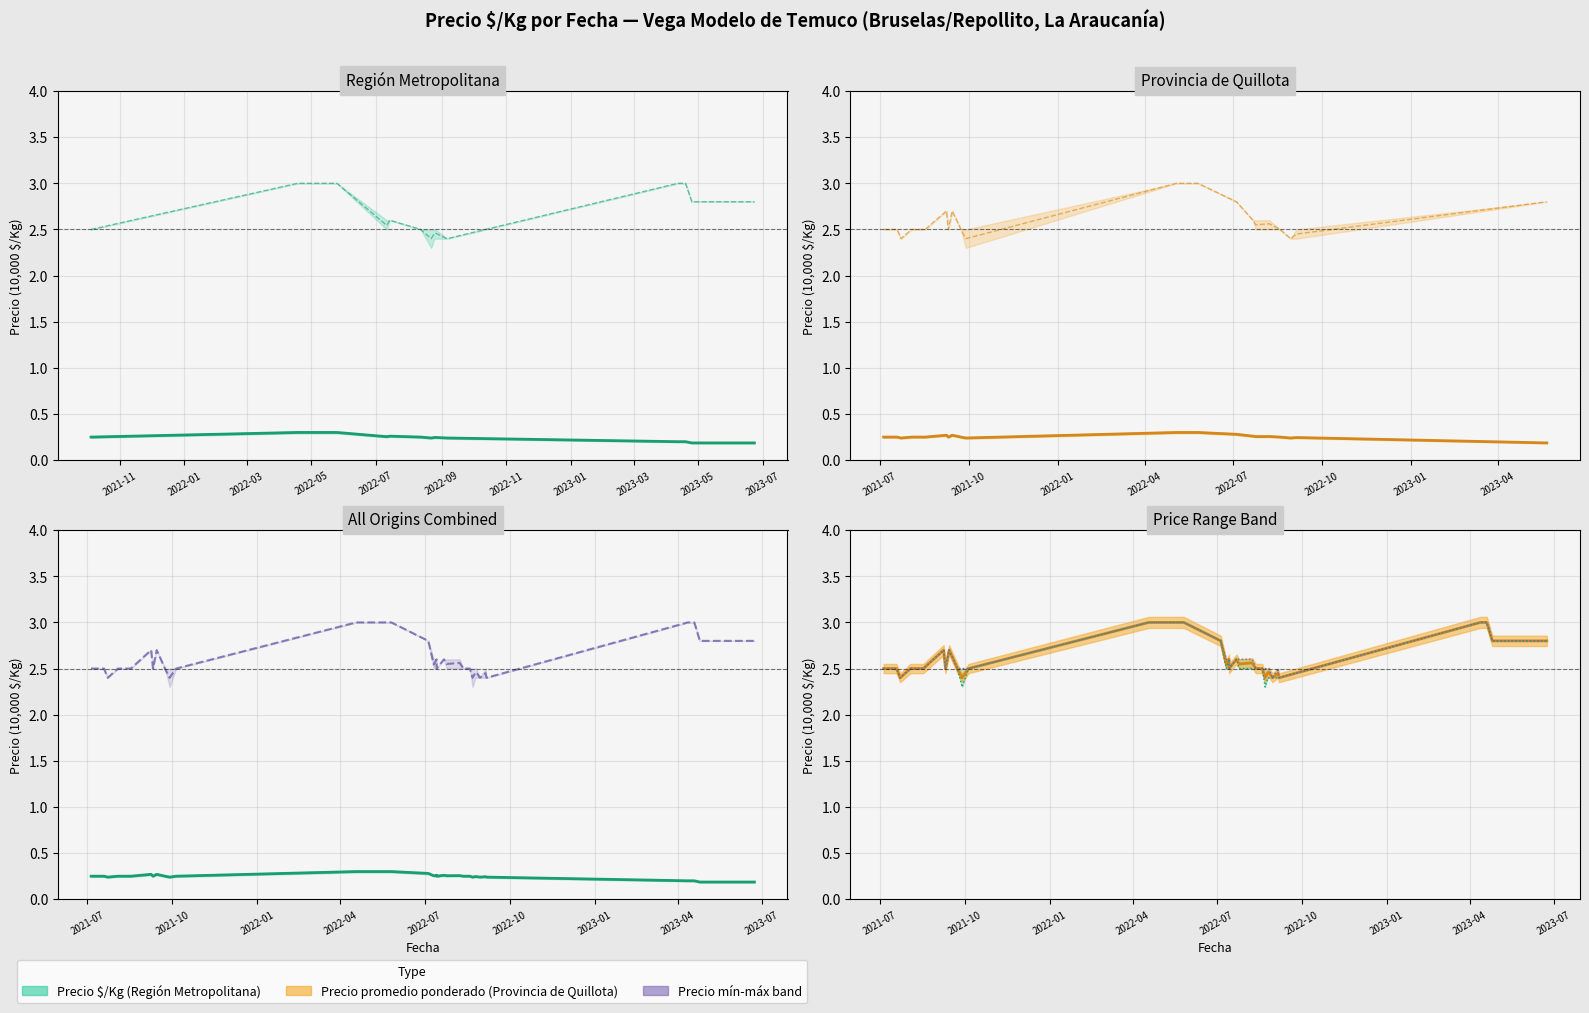

In Precio mínimo, how many points are lower than both neighbors (excluding endpoints)?

6